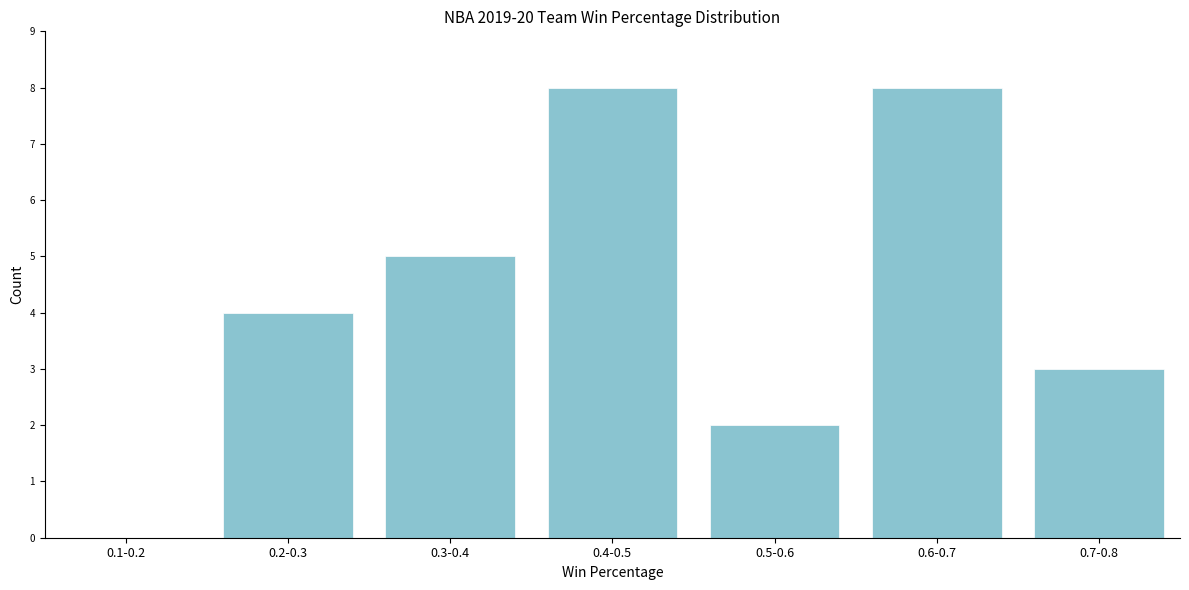

Reading right to left, transcribe all the data shown in this chart.

0.7-0.8=3	0.6-0.7=8	0.5-0.6=2	0.4-0.5=8	0.3-0.4=5	0.2-0.3=4	0.1-0.2=0